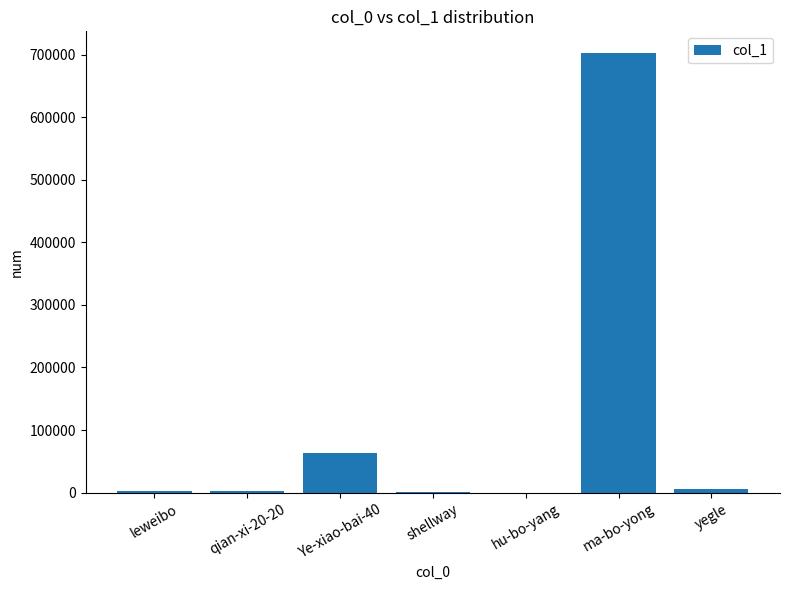

The value at shellway is 576. True or false?

True